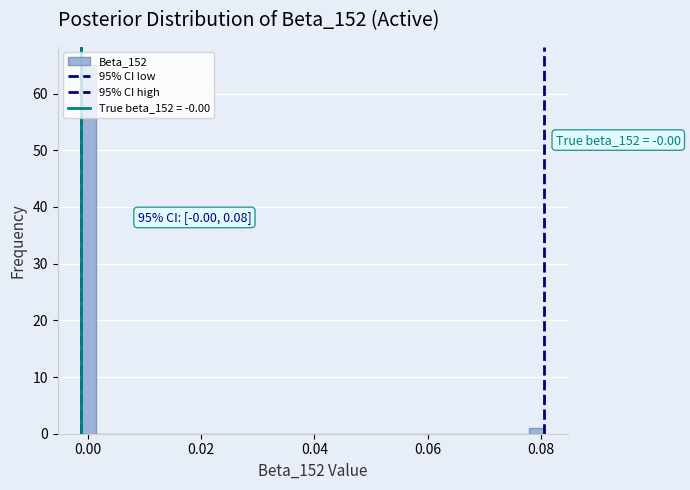

Around what value on the x-axis is the tallest bar? Give the approximate position of its centre, as read against the axis.

0.000